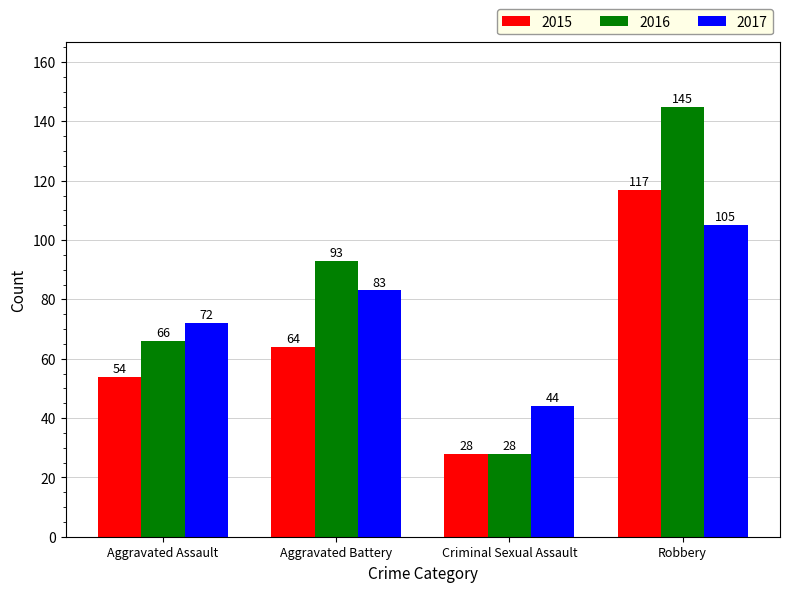

How many 2017 values are between 72 and 105?

3